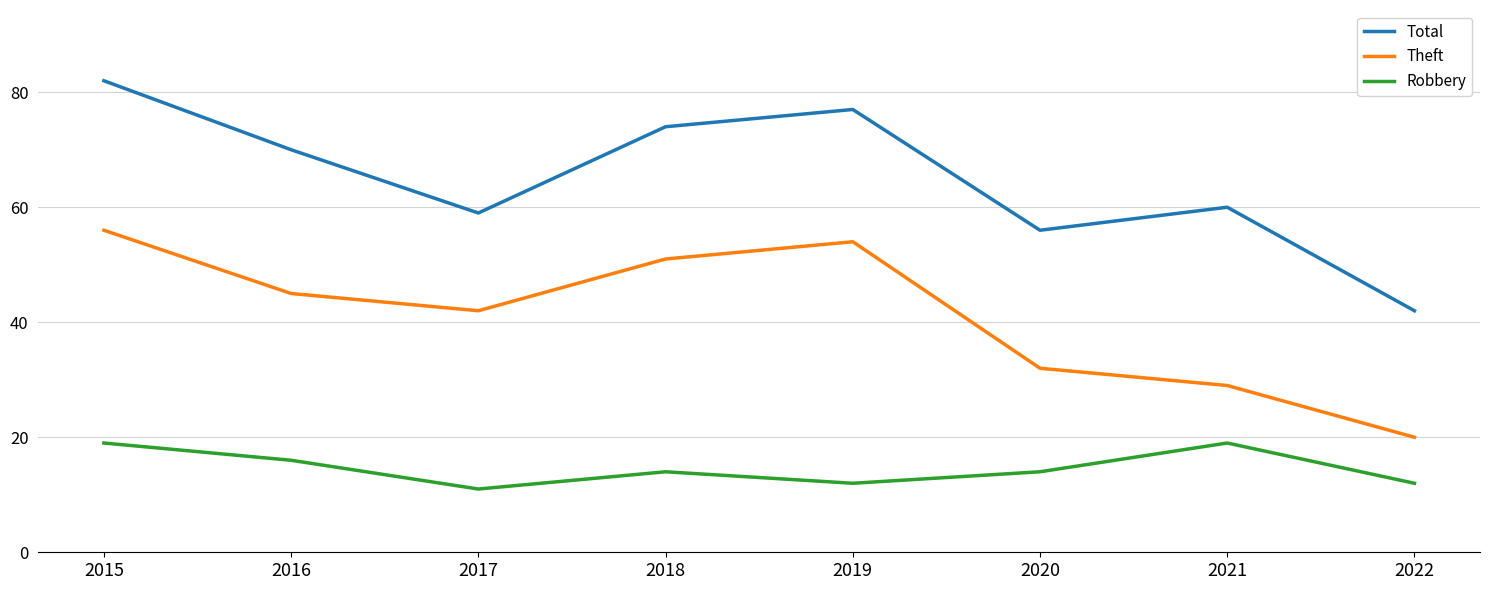

What is the sum of all Total values?

520